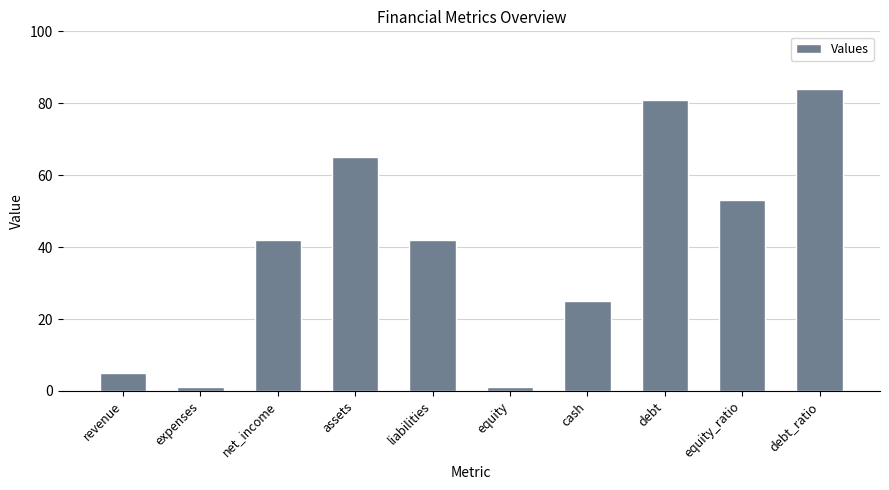

What is the maximum value shown in the chart?

84